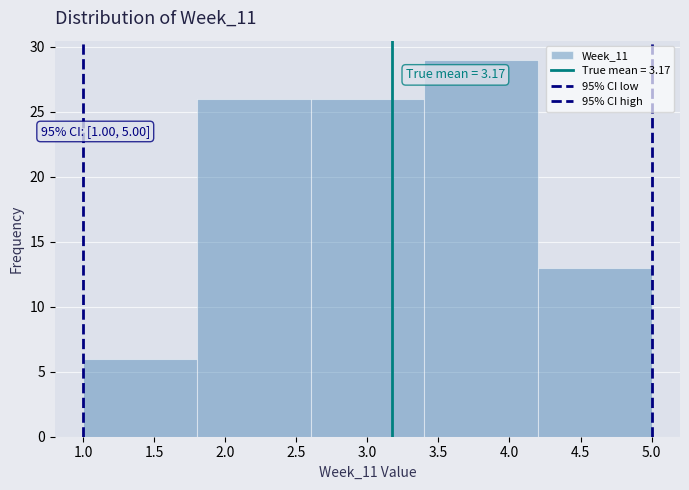

Which range on the x-axis has the tallest bar?

3.4 to 4.2